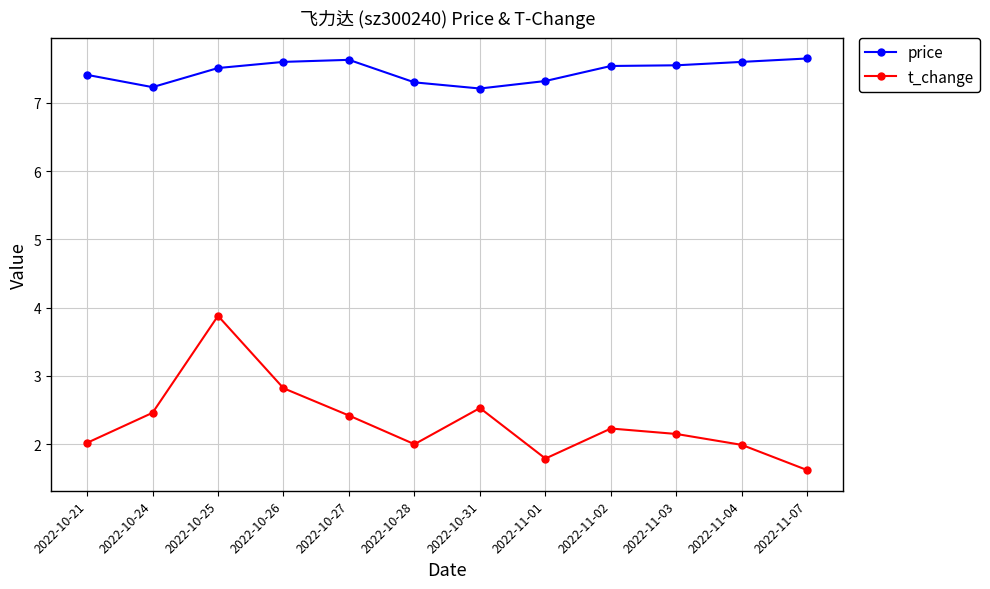

What is the label of the 8th point from the right?

2022-10-27